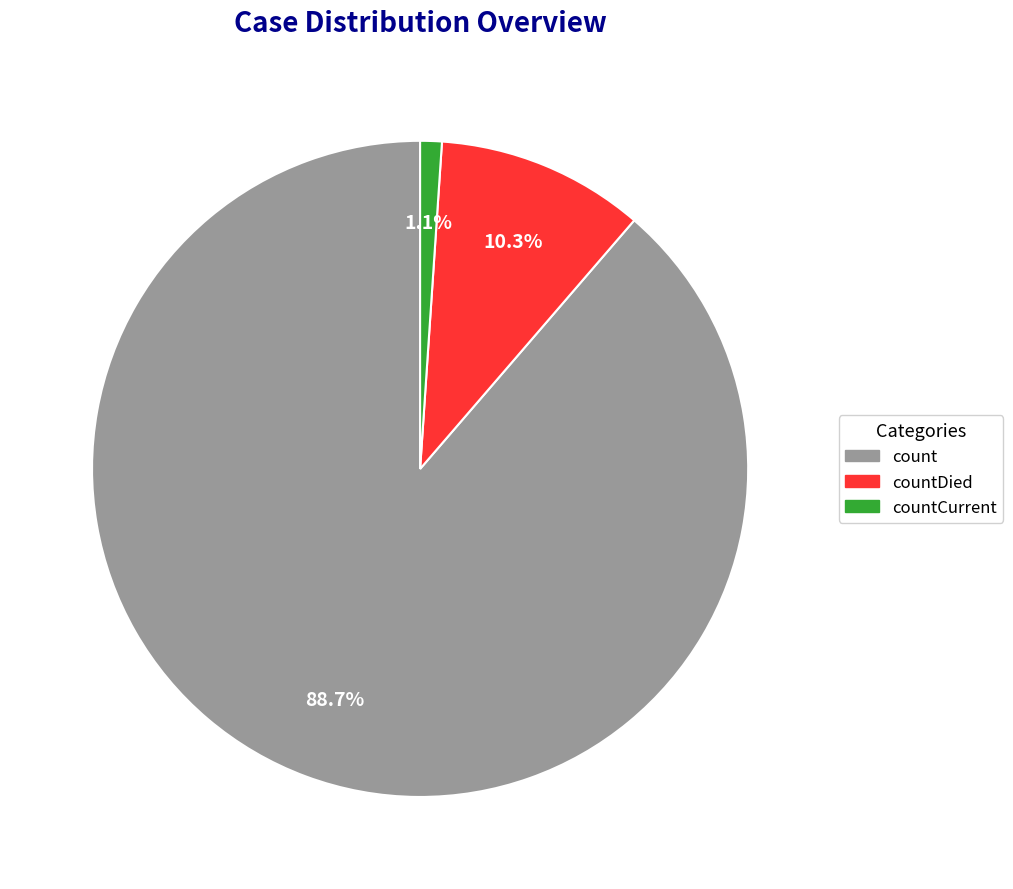

Is there a majority slice in this chart?

Yes